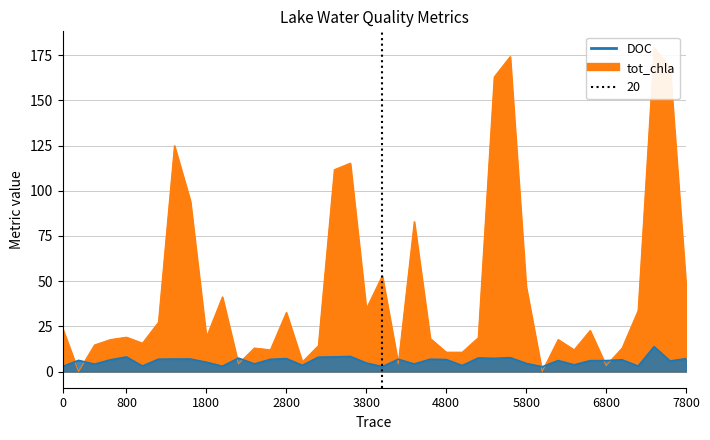

True or false: tot_chla has a value of 17.2 at 4800.

False